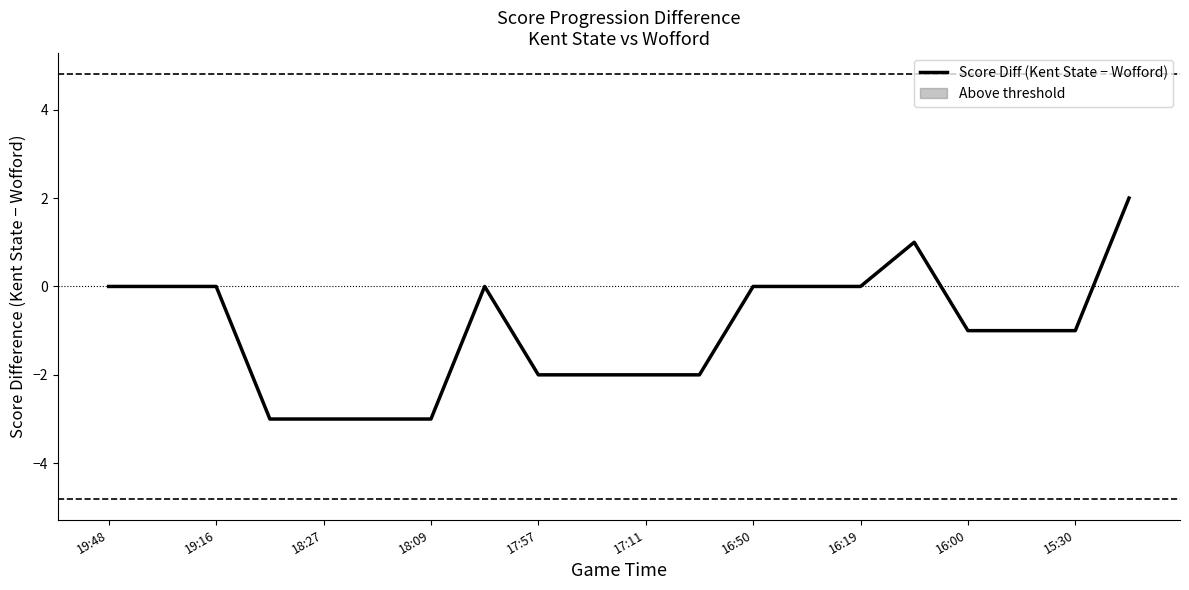

True or false: Score Diff (Kent State − Wofford) has a value of 3 at 19:16.

False